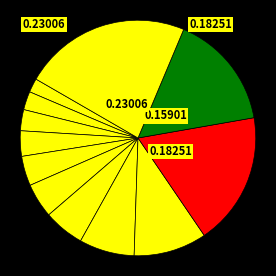

Count the number of slices in the pie.

12